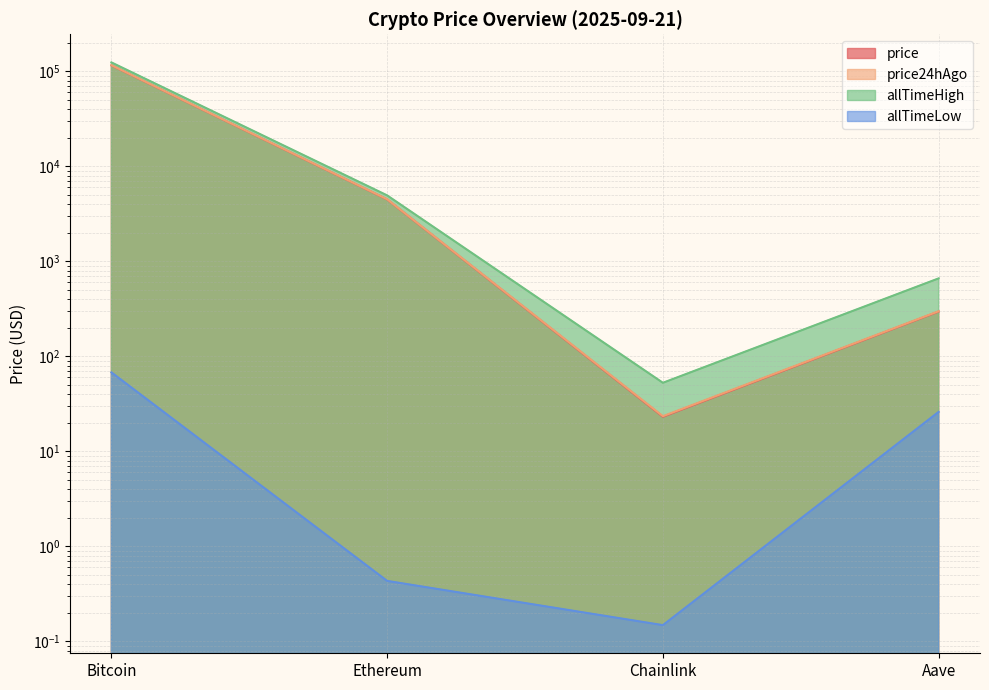

Count the number of categories in the chart.

4